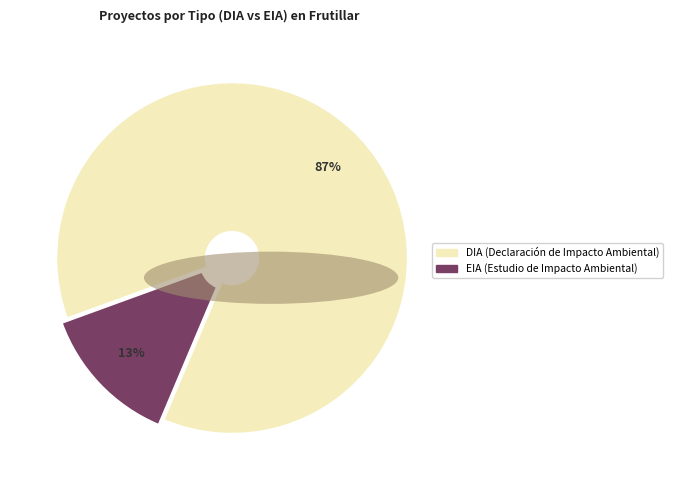

Do EIA and DIA together represent more than half of the pie?

Yes